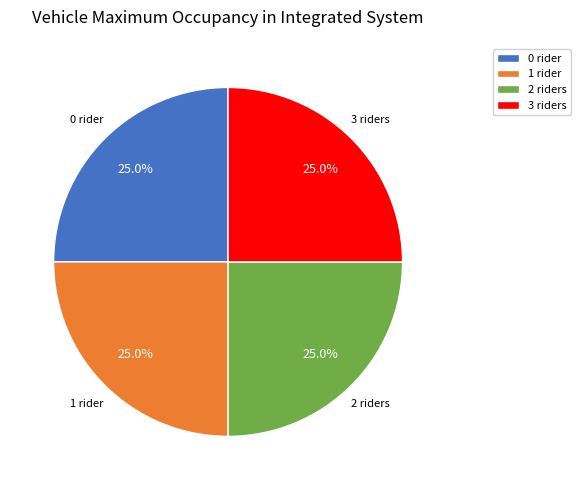

How many segments does this pie chart have?

4